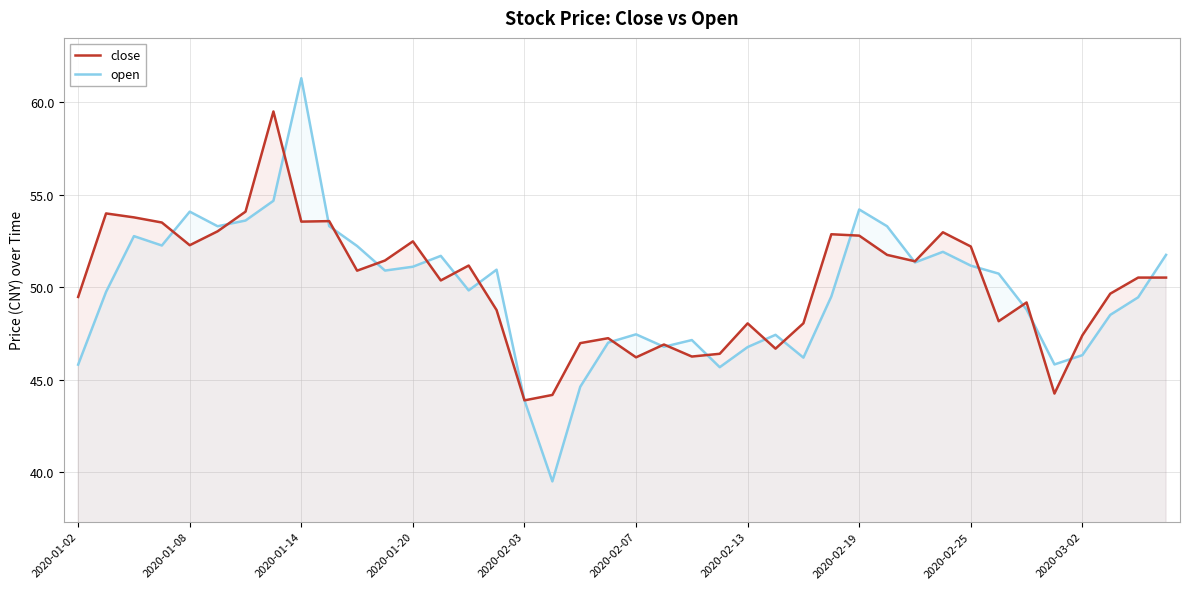

What is the highest value of the close series?

59.5